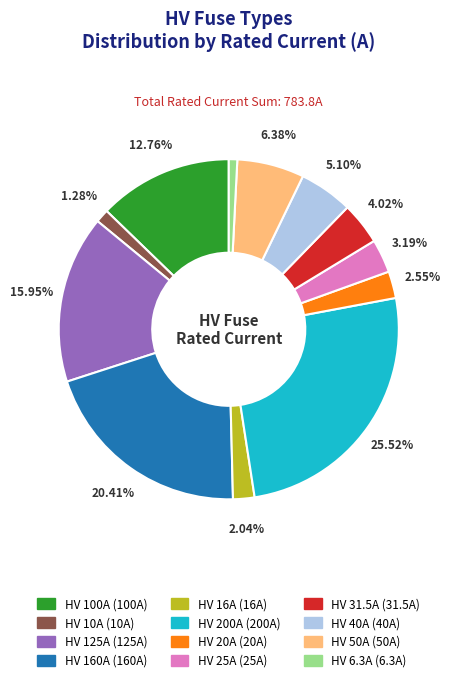

What portion of the pie excludes HV 25A?

96.8%